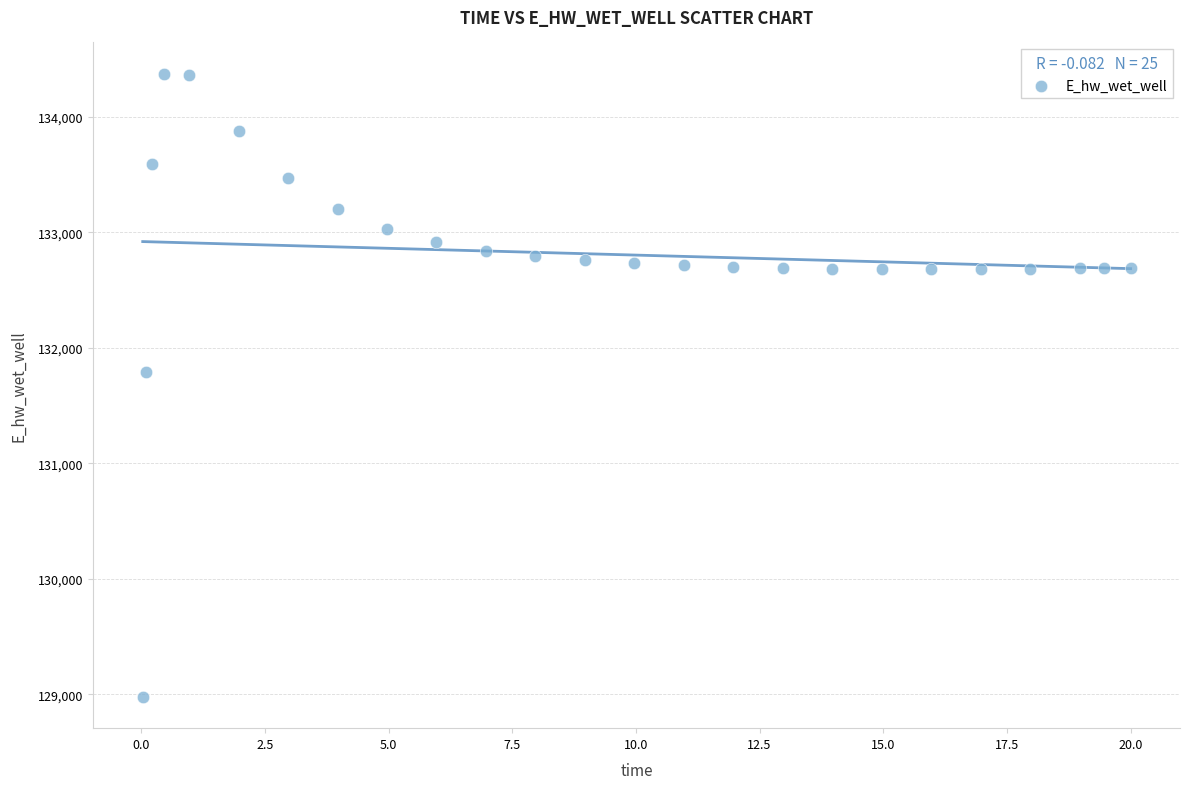

What Y value in the scatter plot is closest to 131673?

131790.8